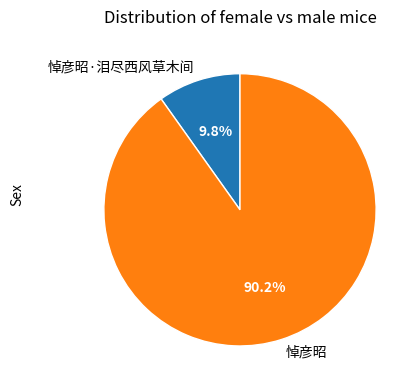

What percentage is NOT represented by 悼彦昭?

9.8%